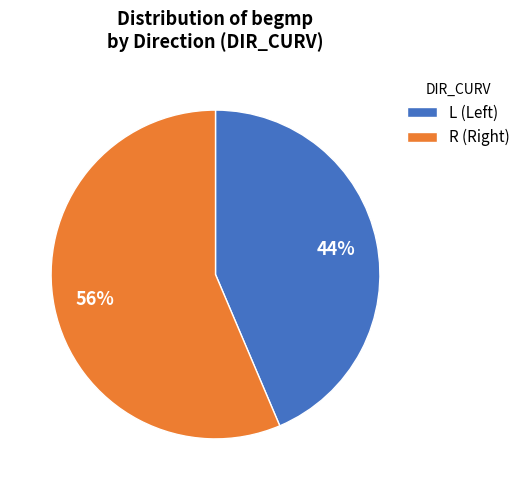

Which slice is the smallest?

L (Left)